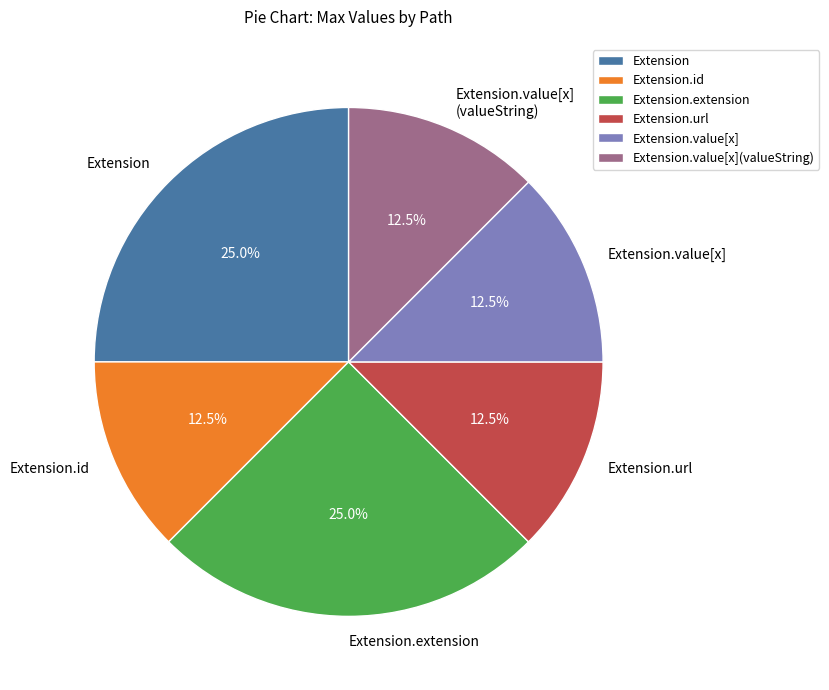

How much of the chart is everything except Extension.id?

87.5%